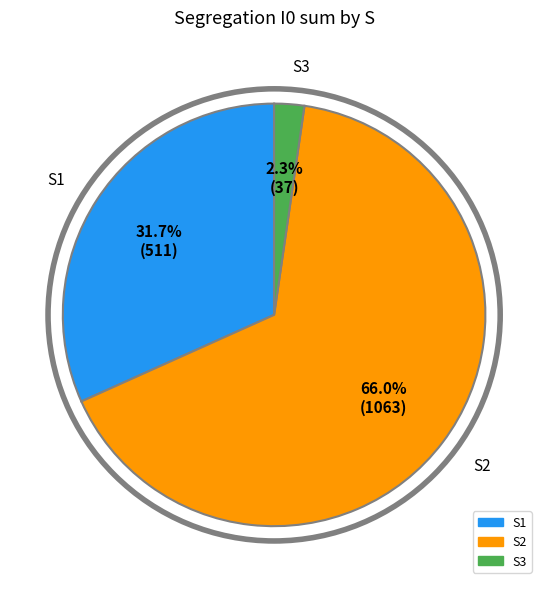

Is there any slice that represents more than half of the pie?

Yes